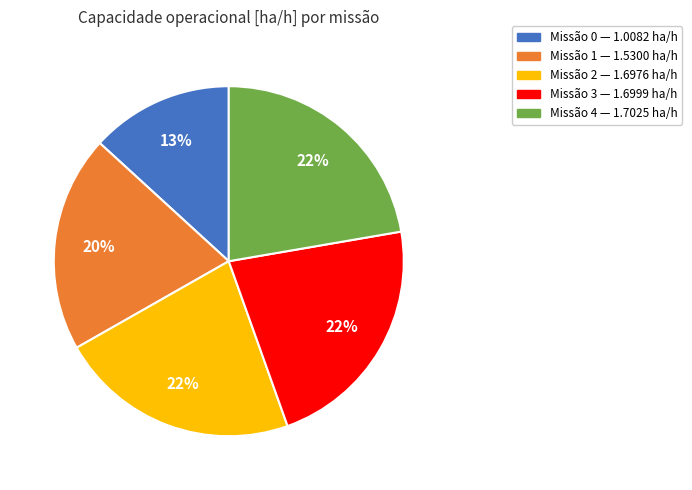

To the nearest percent, what is the average slice percentage?

20%